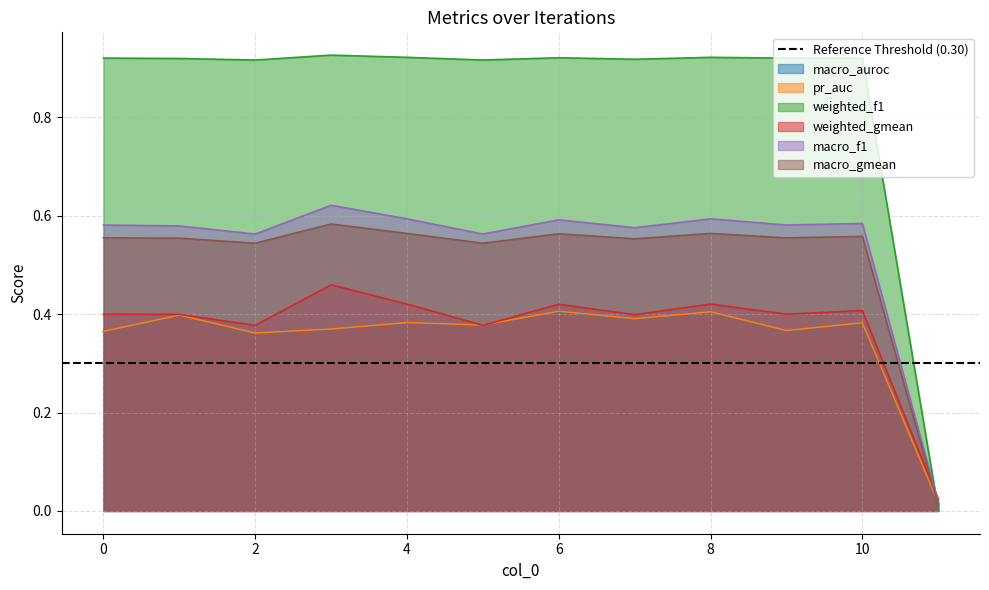

Count the number of categories in the chart.

12